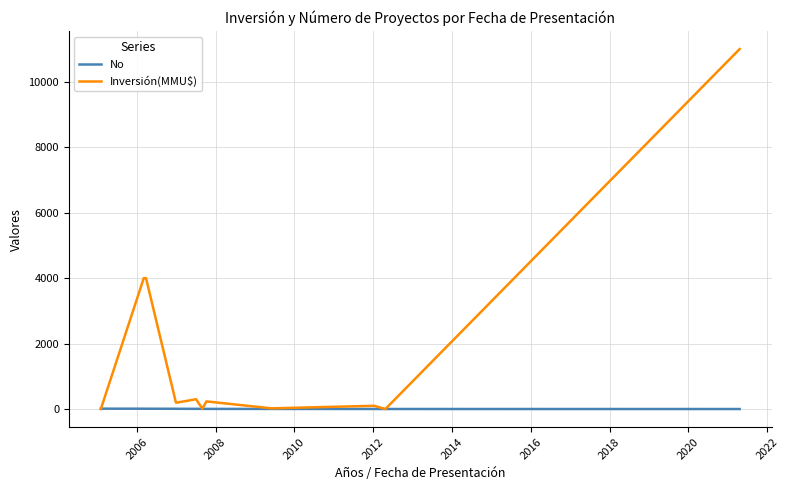

Rank the series by their average value, from lowest to highest.

No, Inversión(MMU$)